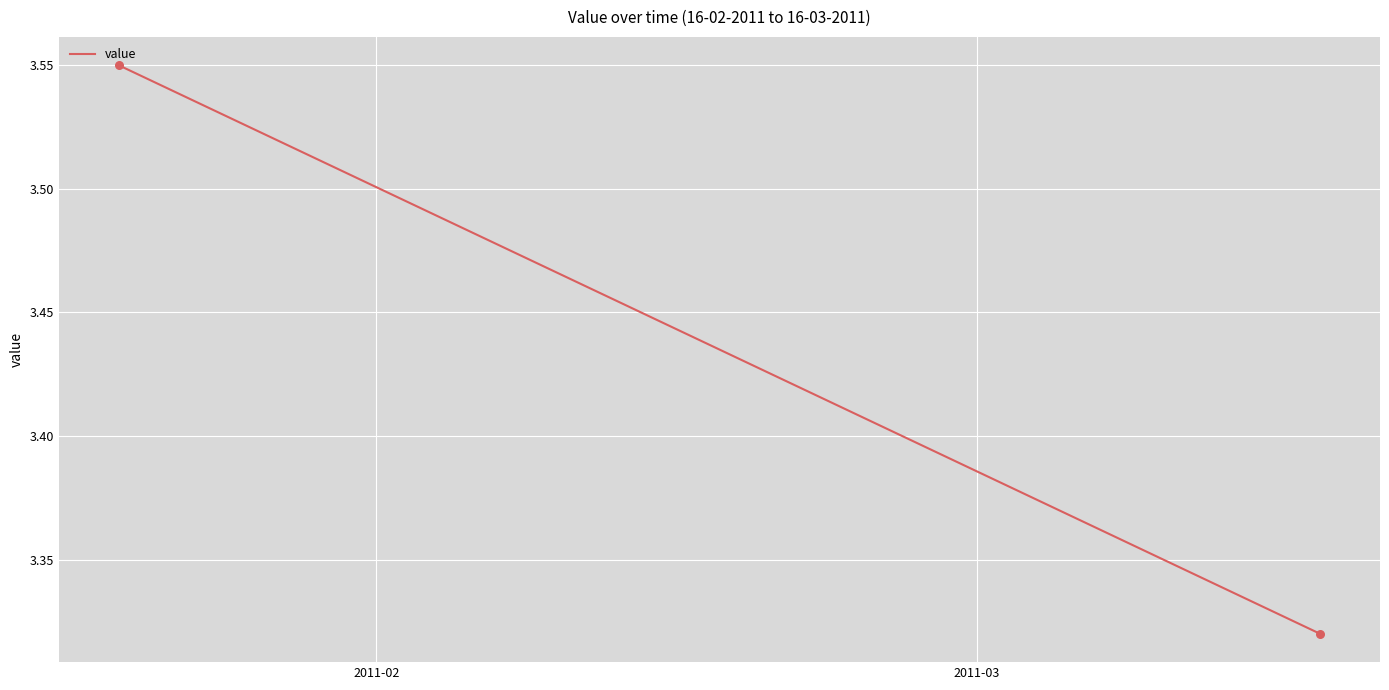

Approximately how many times larger is the value at 2011-02 compared to 2011-03?

1.1